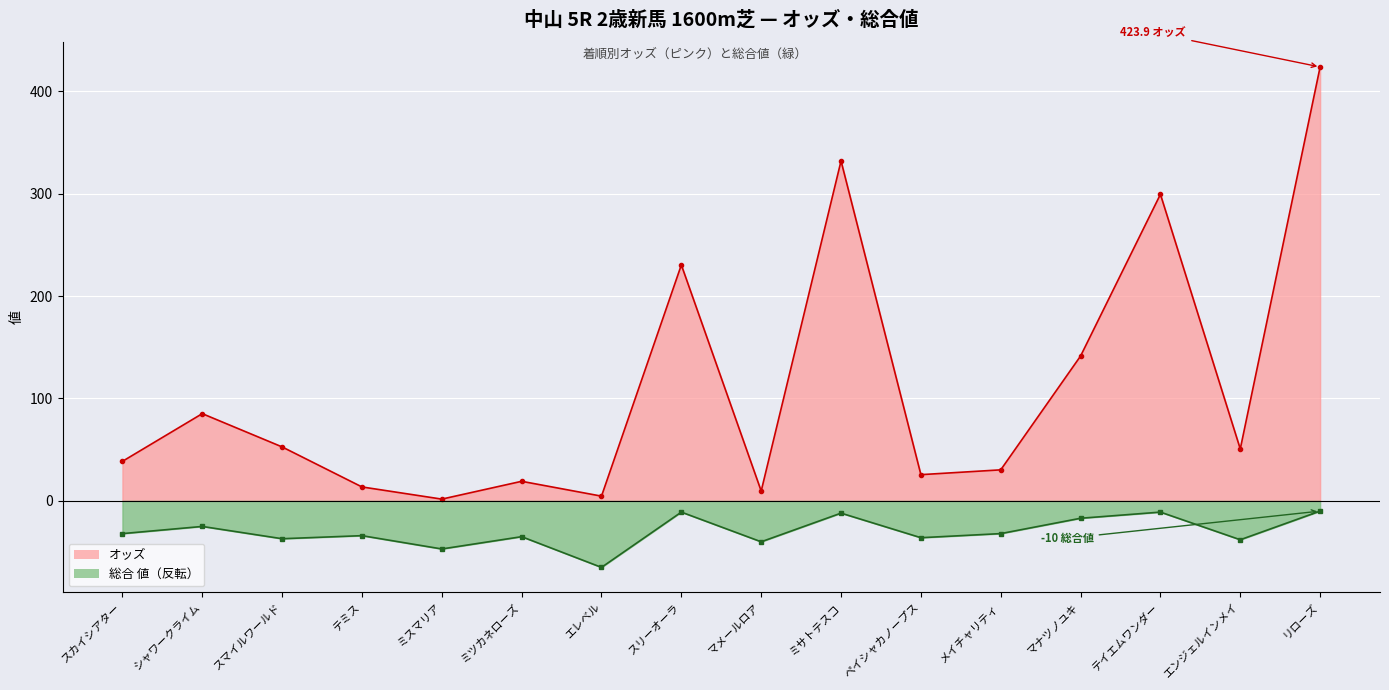

Between ミサトテスコ and リローズ, which series saw the biggest shift?

オッズ